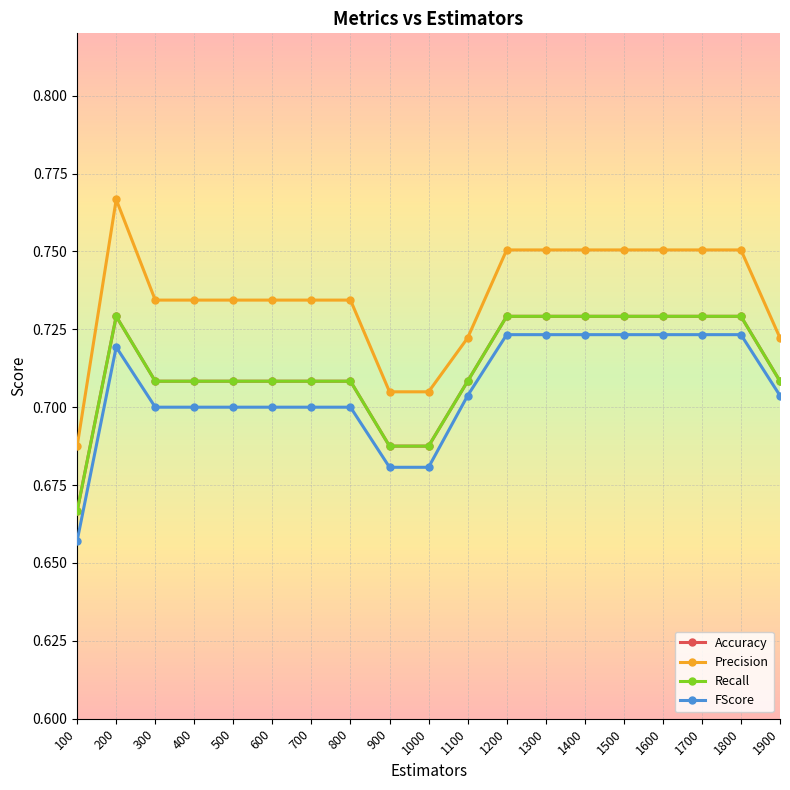

Does the chart have visible grid lines?

Yes